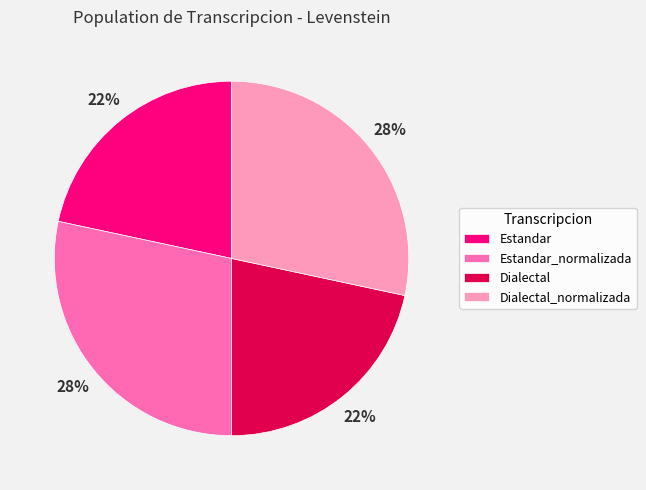

To the nearest percent, what is the combined percentage of Dialectal_normalizada and Estandar?

50%